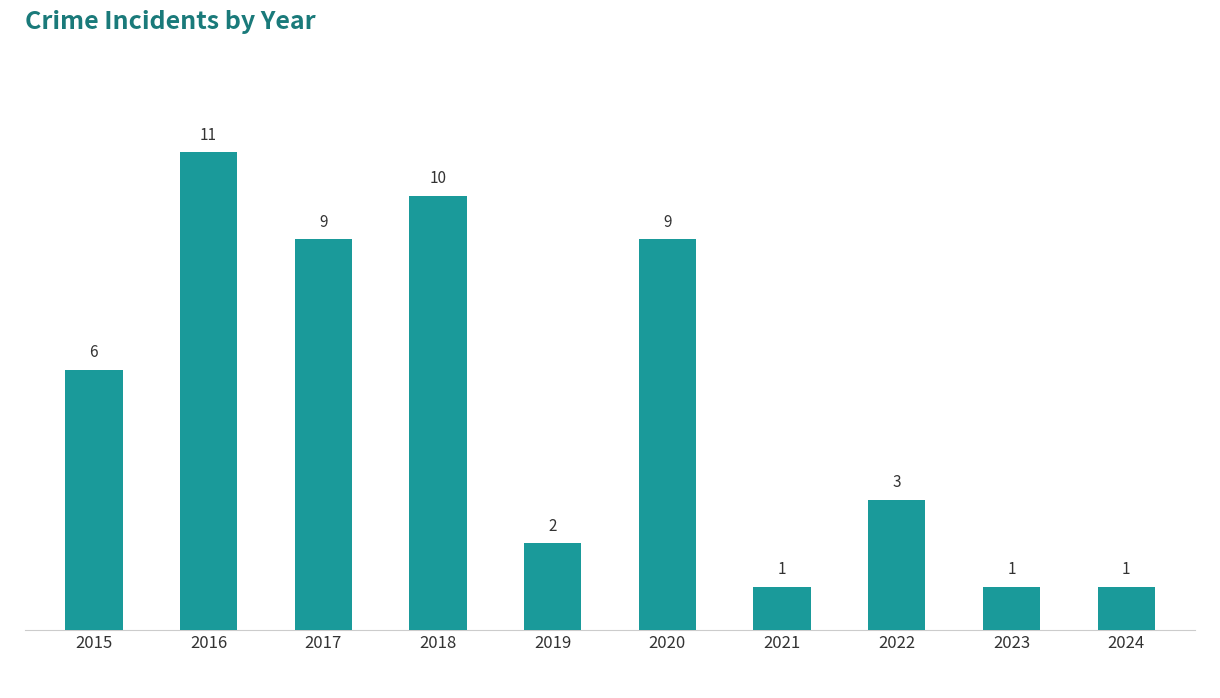

Reading left to right, transcribe all the data shown in this chart.

6	11	9	10	2	9	1	3	1	1